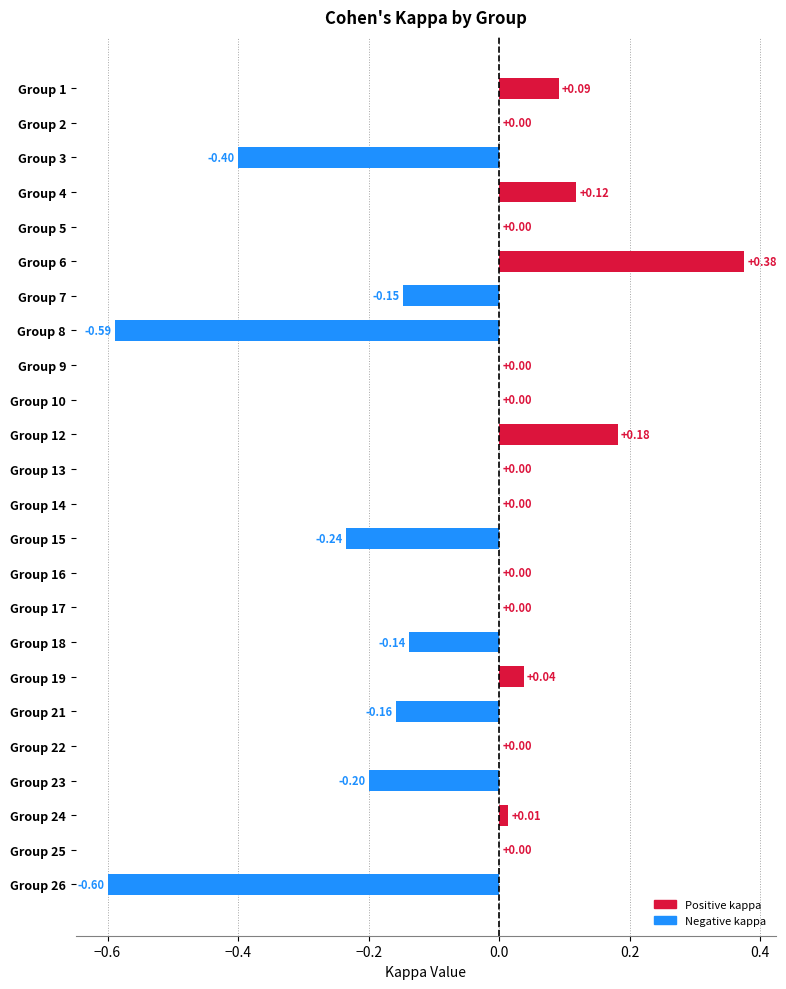

What is the sum of all values?

-1.7